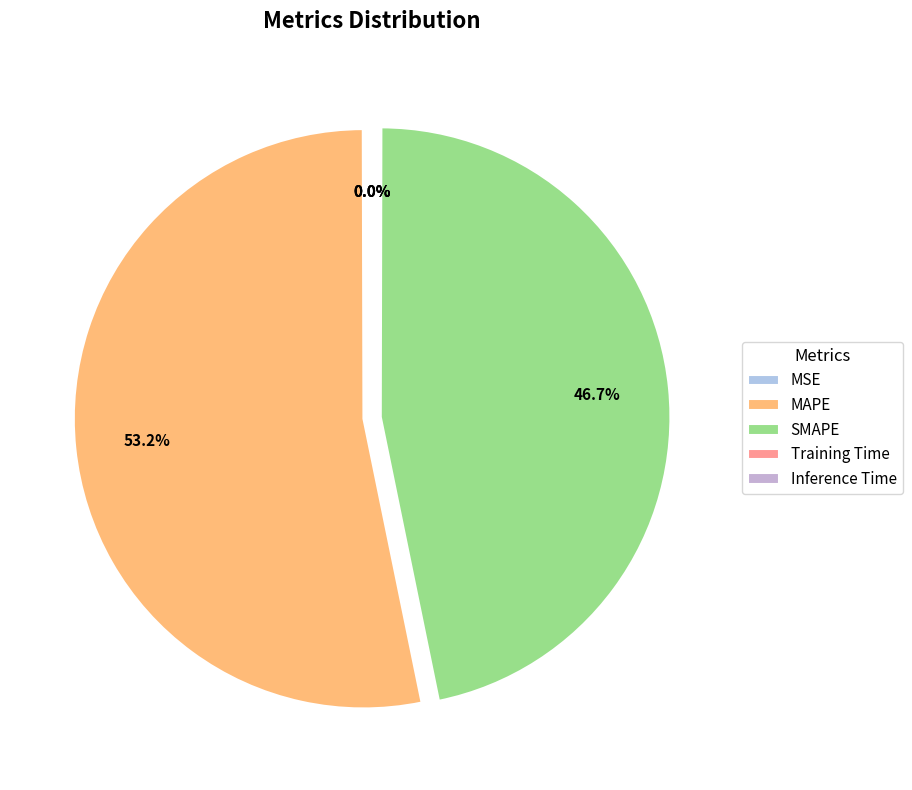

Is it true that MAPE is 61% of the pie?

False